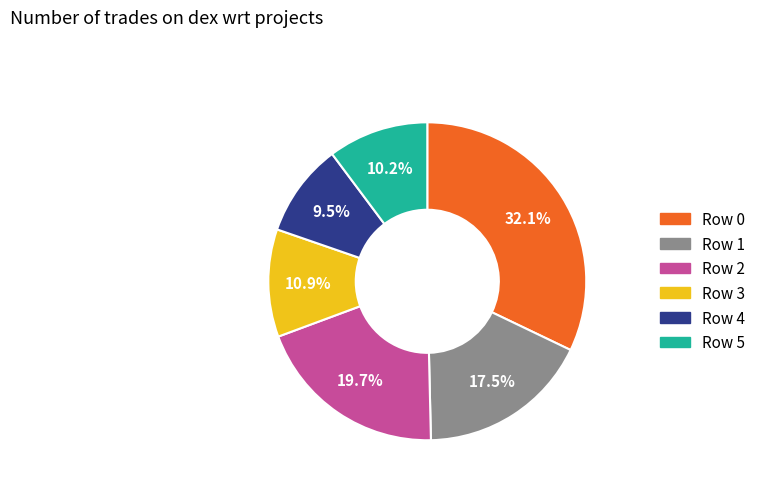

Is there any slice that represents more than half of the pie?

No